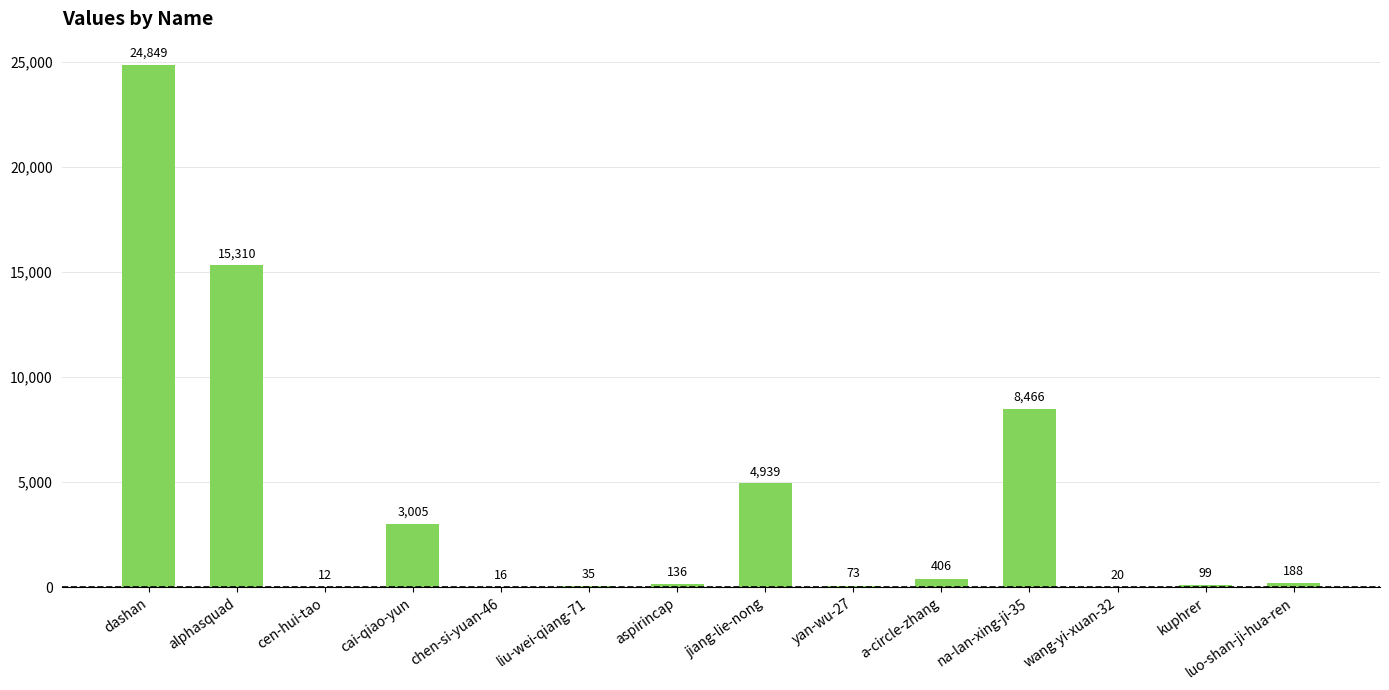

Reading left to right, transcribe all the data shown in this chart.

24849	15310	12	3005	16	35	136	4939	73	406	8466	20	99	188